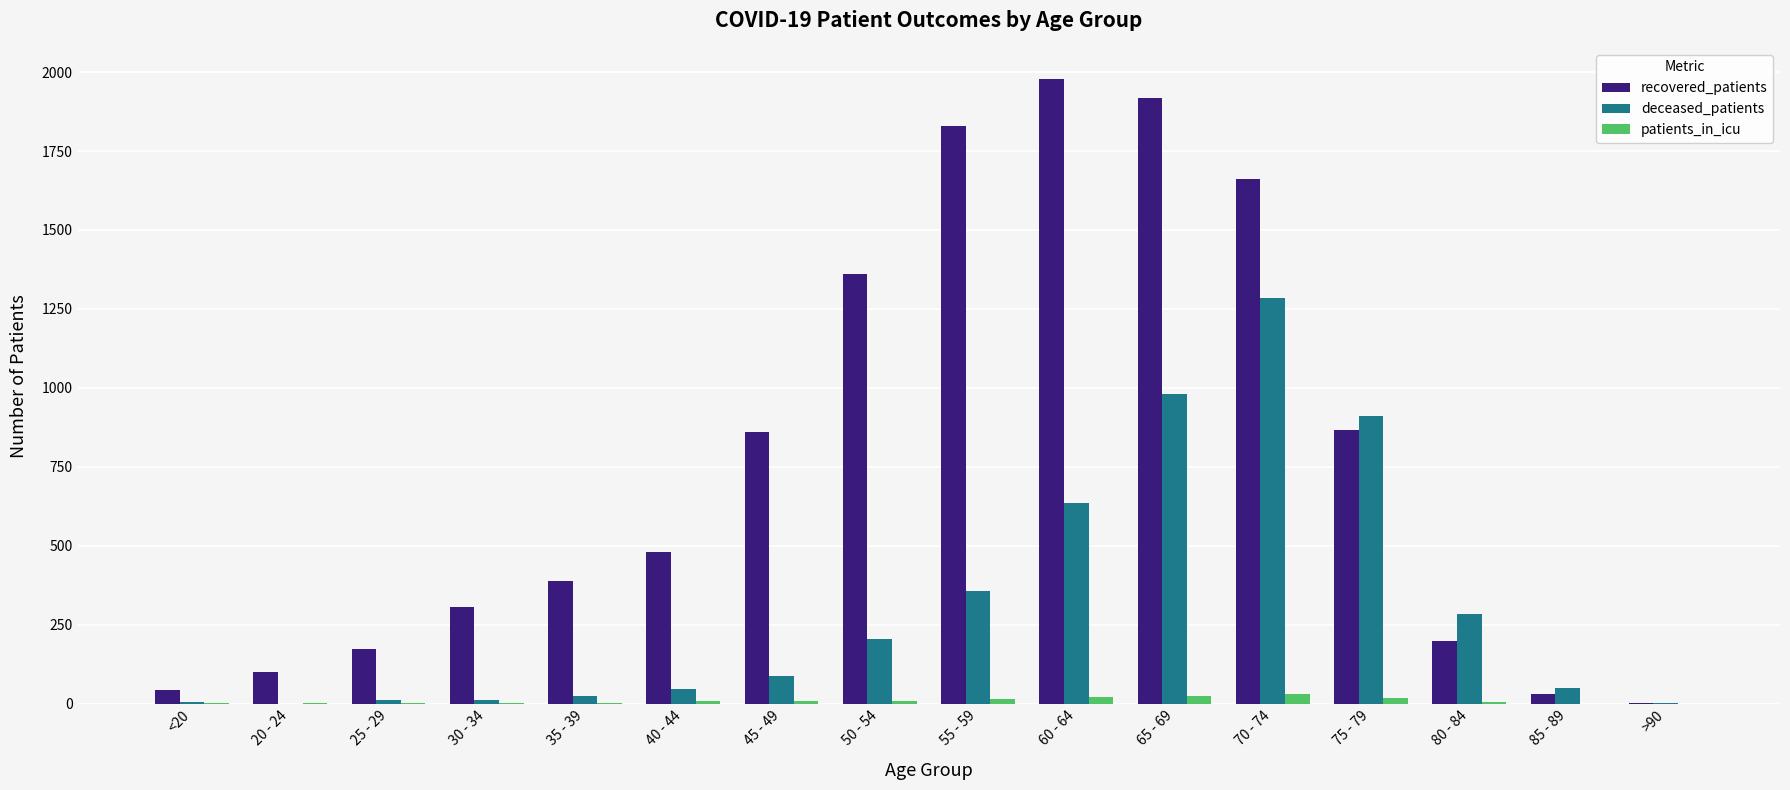

Which series has the largest total across all categories?

recovered_patients